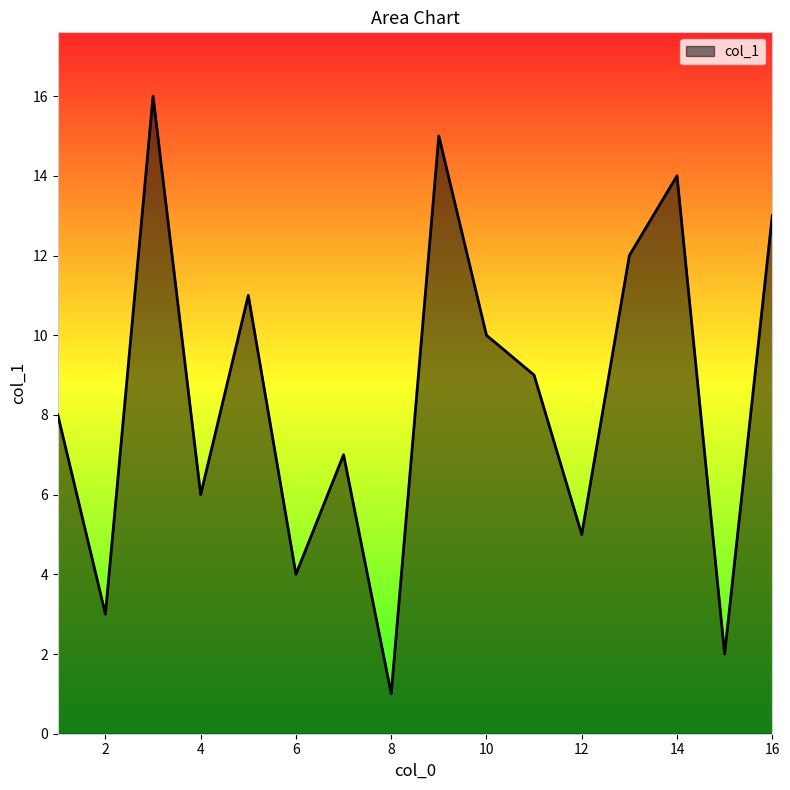

What is the greatest value displayed?

16